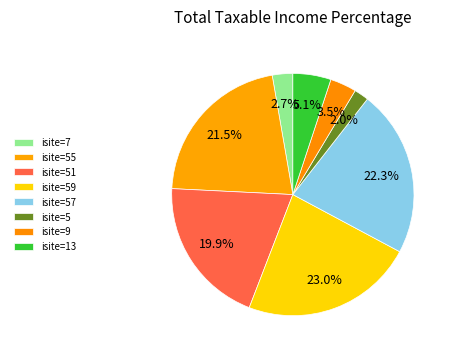

Count the number of slices in the pie.

8